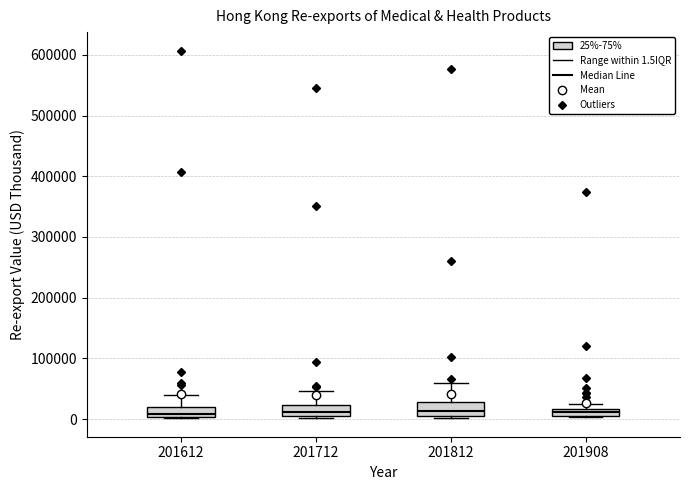

Where does the upper whisker of the box at x = 201712 end on the y-axis? The values are not printed on the chart, so give them approximately, as read against the axis.

50000